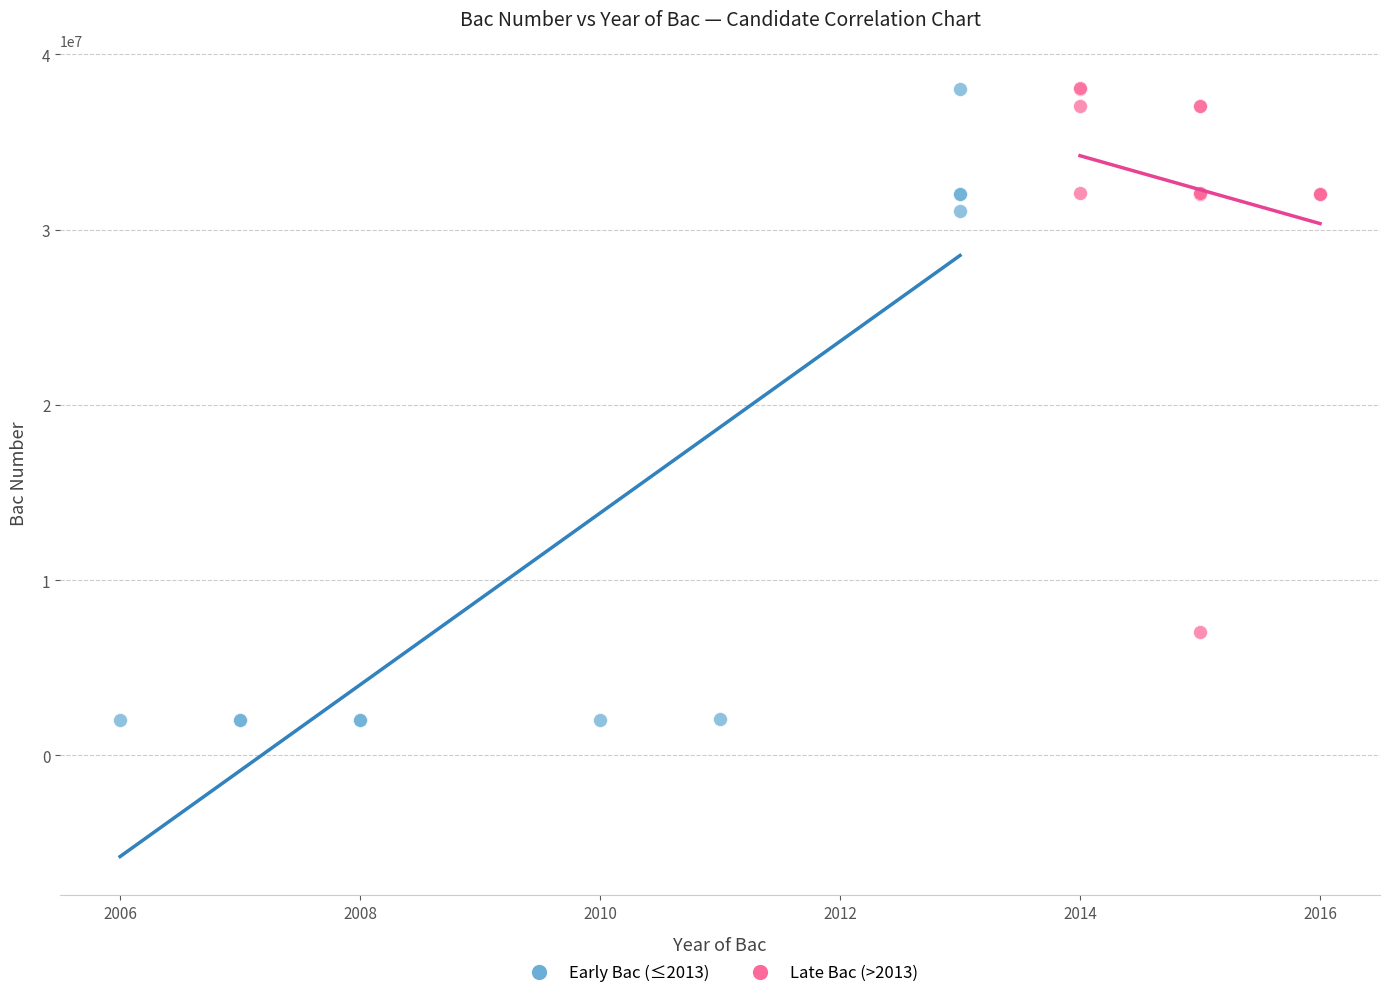

Which series has the widest spread of Y values?

Early Bac (≤2013)